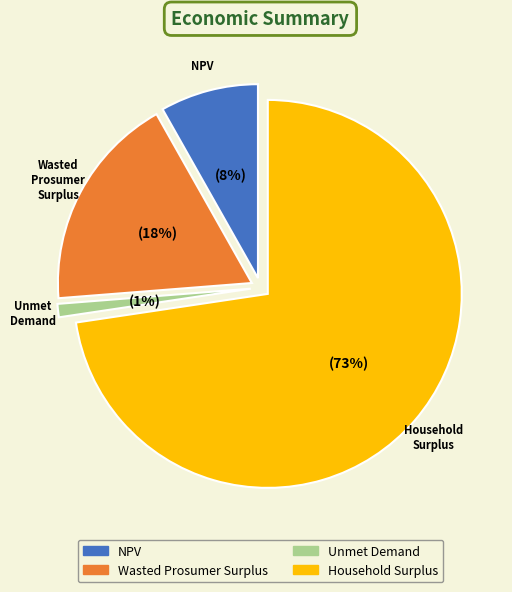

How many segments does this pie chart have?

4